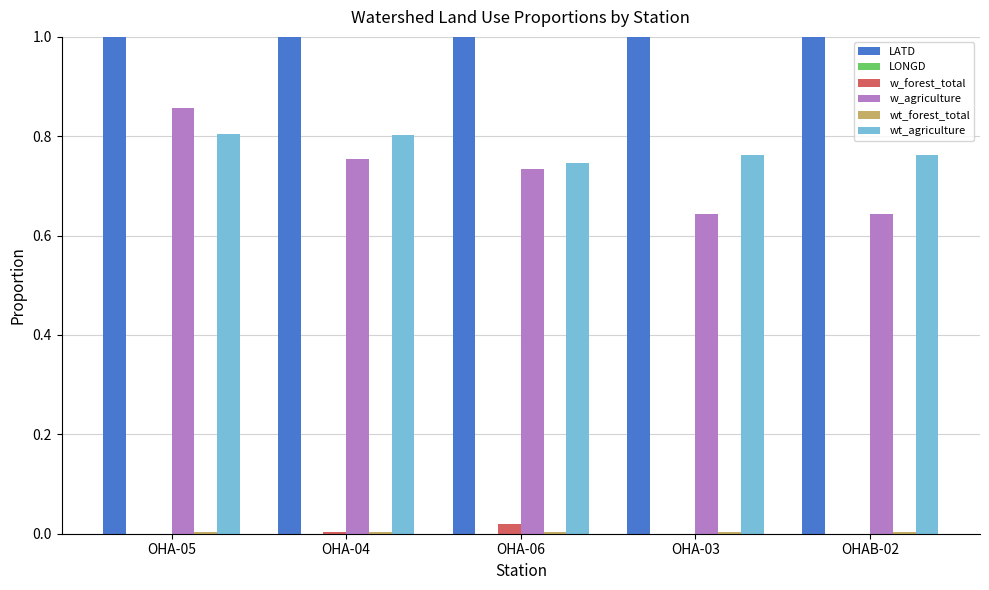

What position from the left is OHA-04?

2